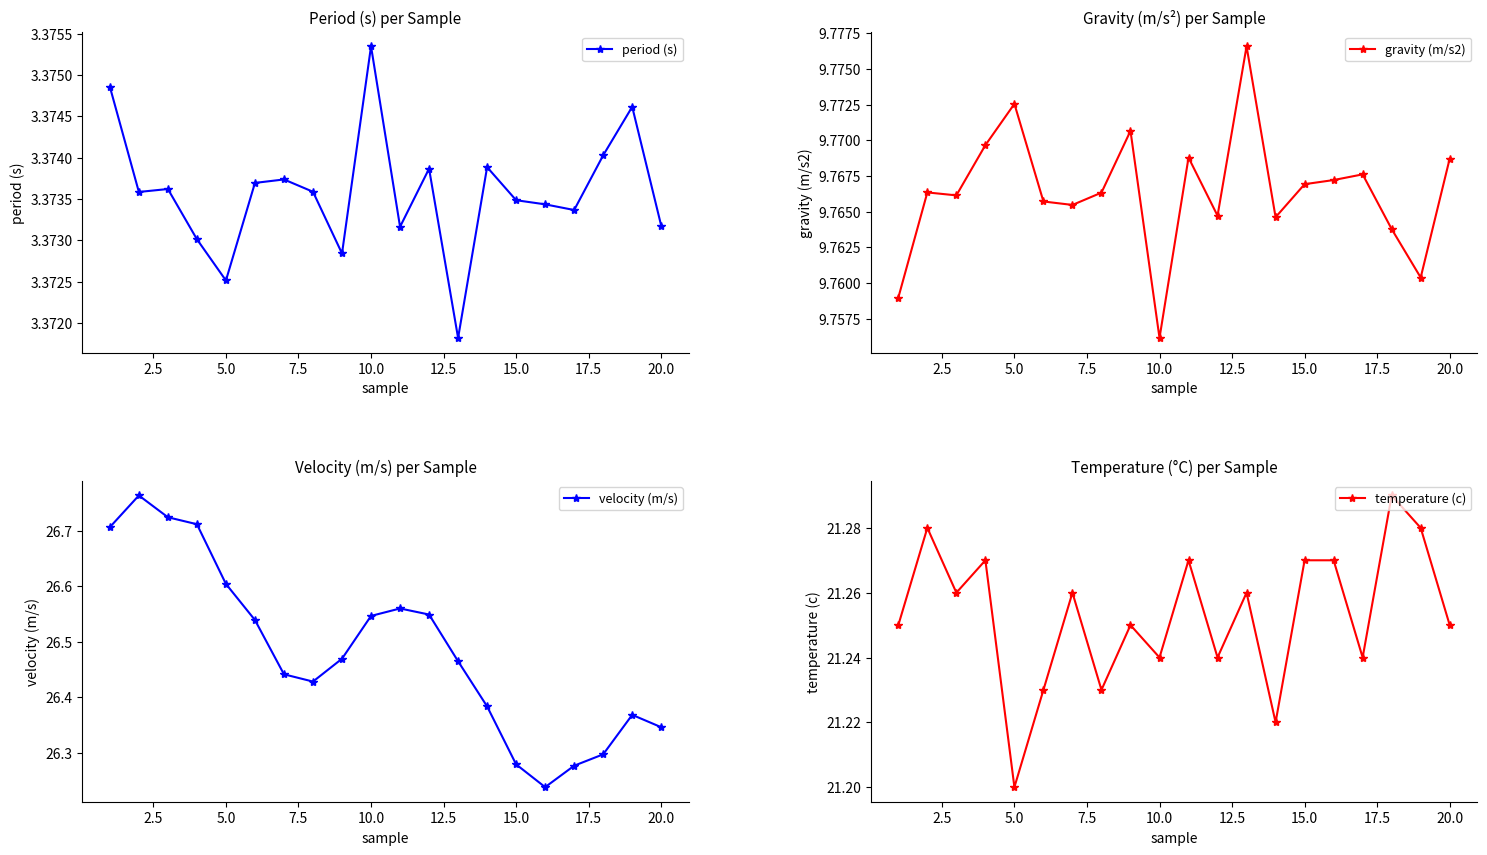

Count the velocity (m/s) values in the range 26 to 27.

20